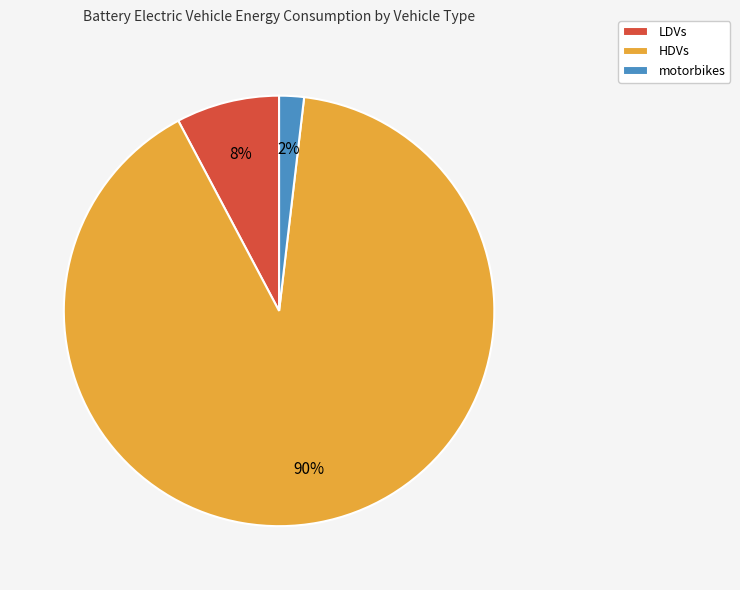

Does HDVs represent more than half of the total?

Yes